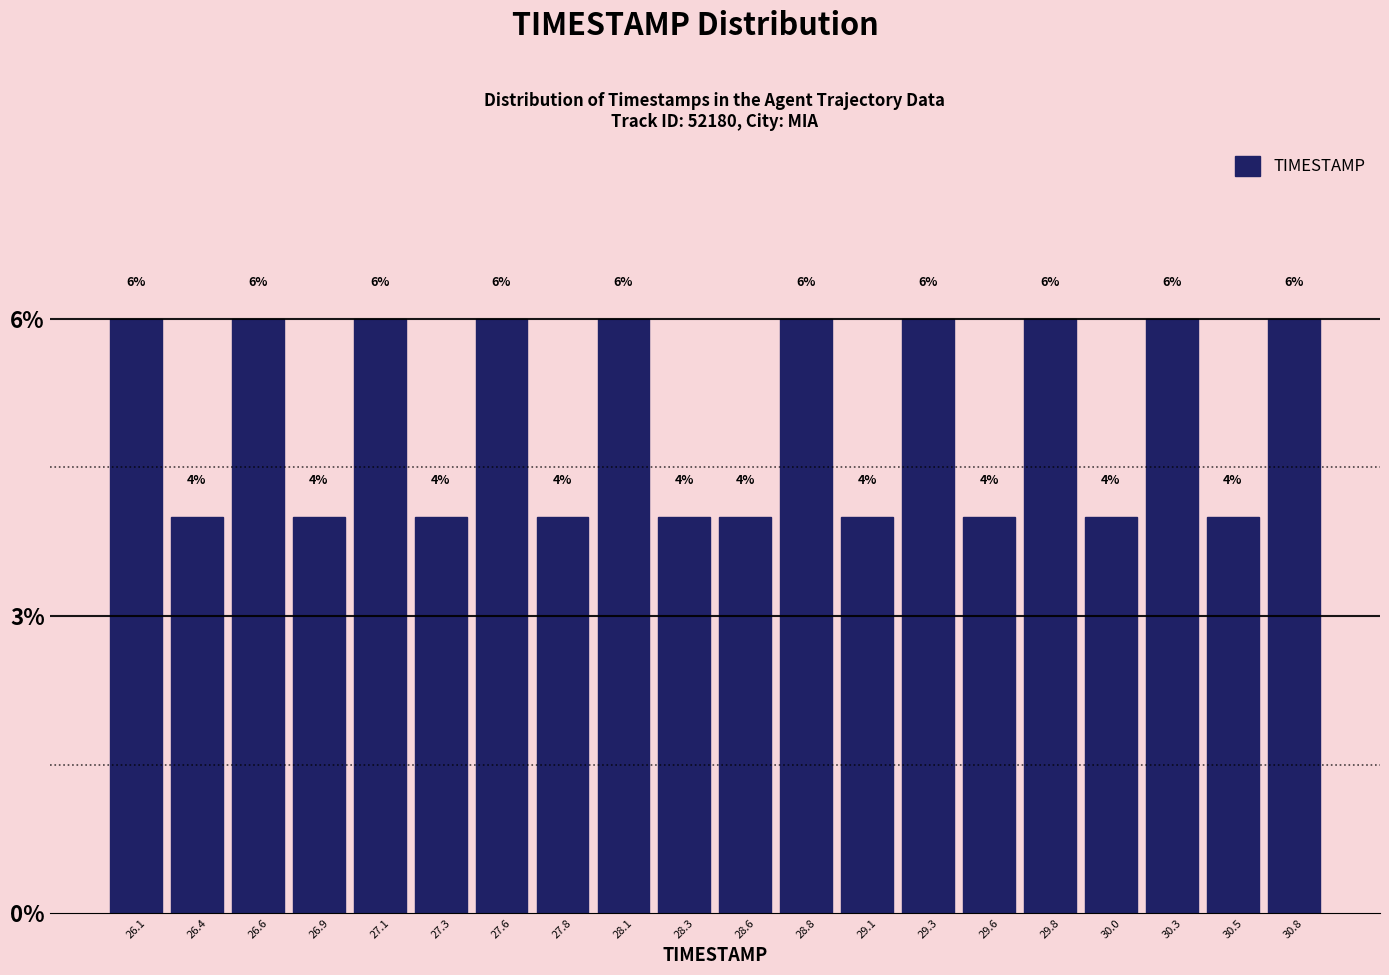

Reading left to right, list every bar in this chart as the range it spans on the x-axis followed by its height. The bar edges are not printed on the chart, so give them approximately, as read against the axis.

26.000 to 26.245: 6
26.245 to 26.490: 4
26.490 to 26.735: 6
26.735 to 26.980: 4
26.980 to 27.225: 6
27.225 to 27.470: 4
27.470 to 27.715: 6
27.715 to 27.960: 4
27.960 to 28.205: 6
28.205 to 28.450: 4
28.450 to 28.695: 4
28.695 to 28.940: 6
28.940 to 29.185: 4
29.185 to 29.430: 6
29.430 to 29.675: 4
29.675 to 29.920: 6
29.920 to 30.165: 4
30.165 to 30.410: 6
30.410 to 30.655: 4
30.655 to 30.900: 6